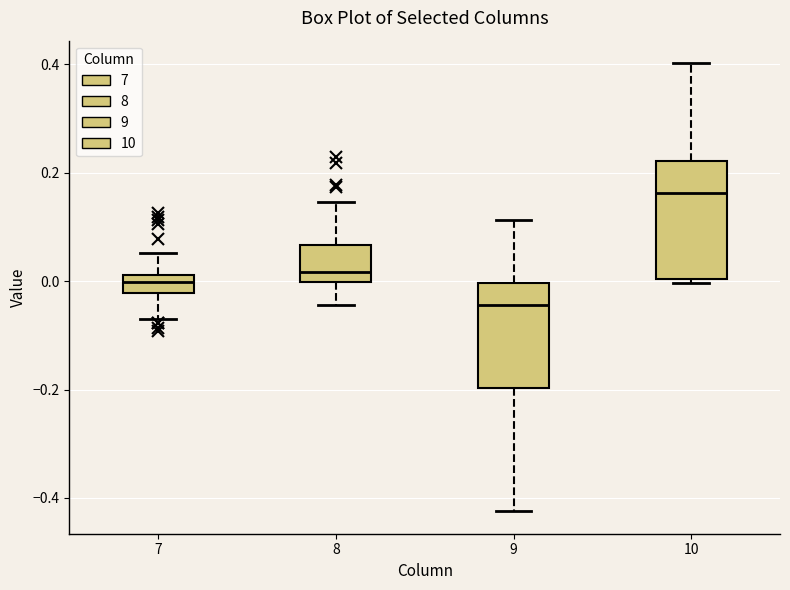

Where does the lower whisker of the box at x = 8 end on the y-axis? The values are not printed on the chart, so give them approximately, as read against the axis.

-0.04